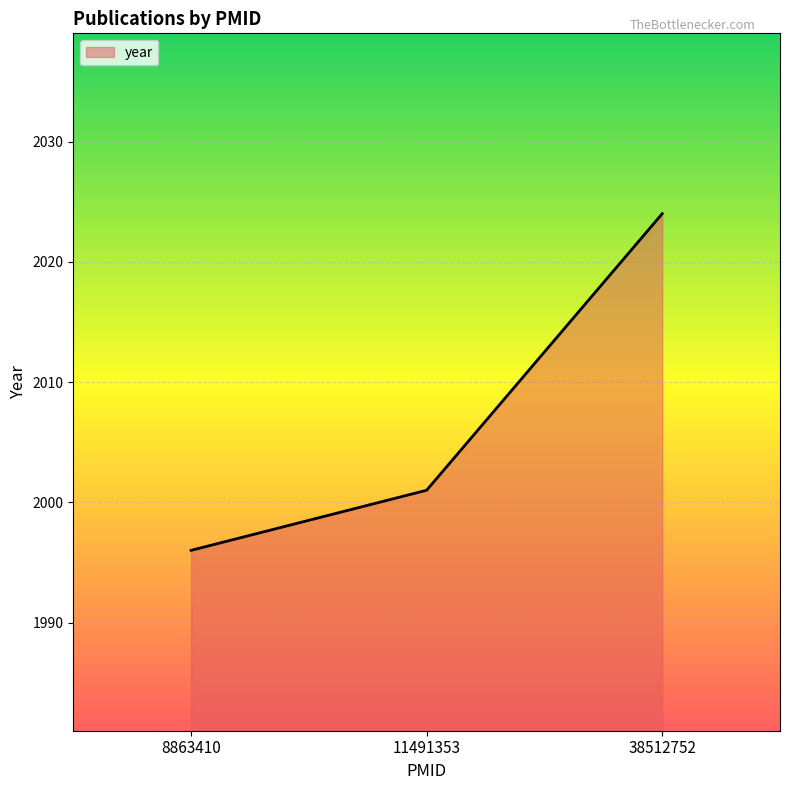

What is the sum of all values?

6021